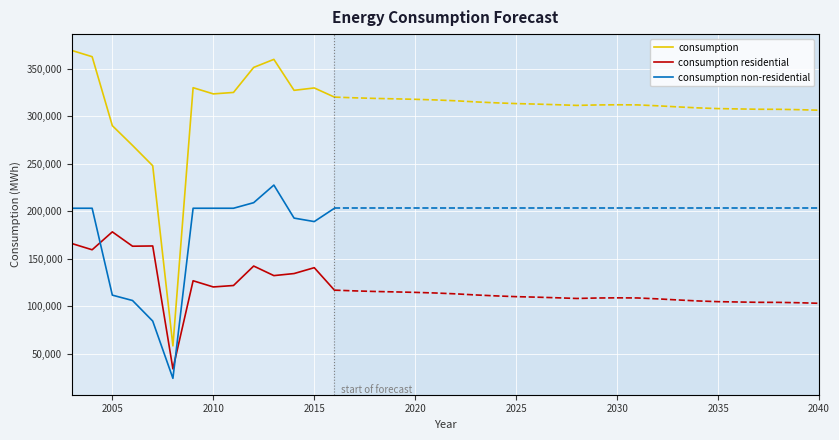

Is this an area chart (filled region under the line)?

No